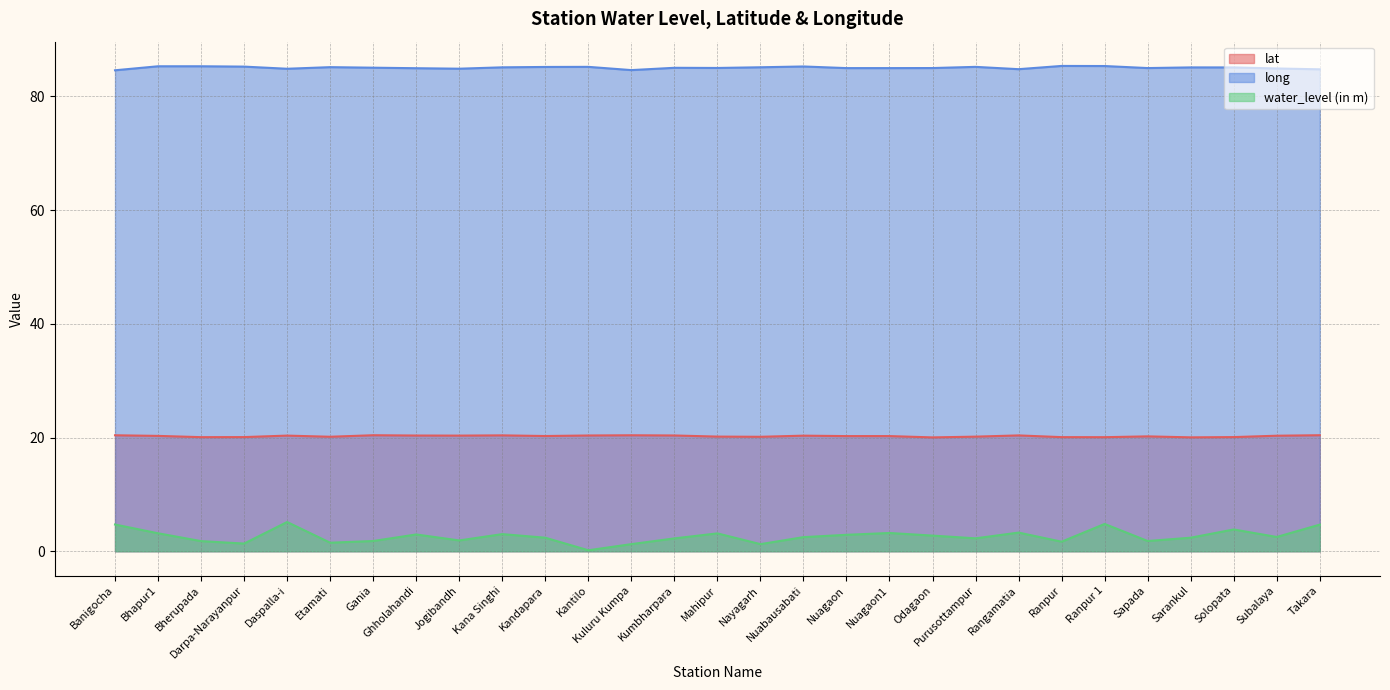

Which series has the largest range (max minus min)?

water_level (in m)